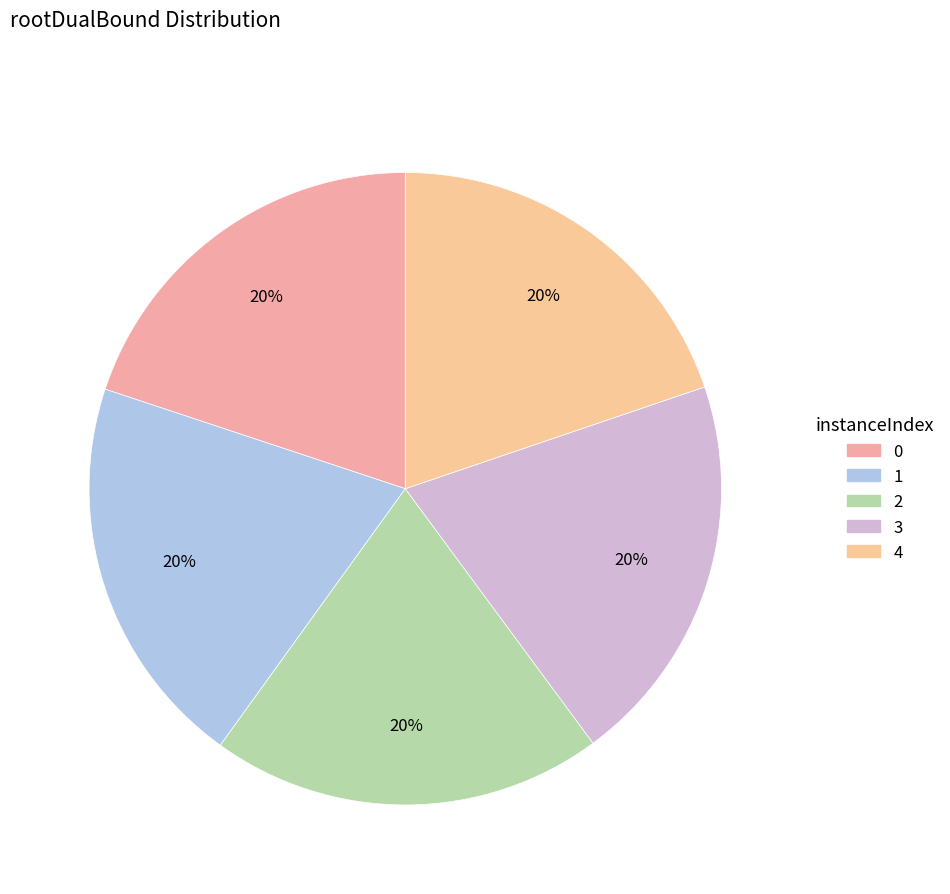

True or false: 4 accounts for 20% of the total.

True